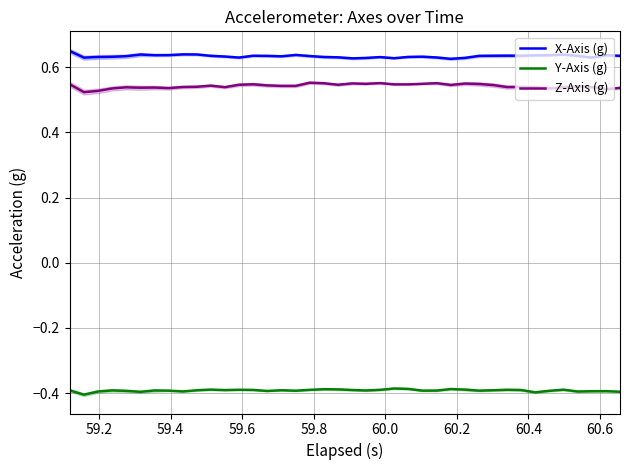

True or false: X-Axis (g) and Z-Axis (g) intersect in this chart.

False